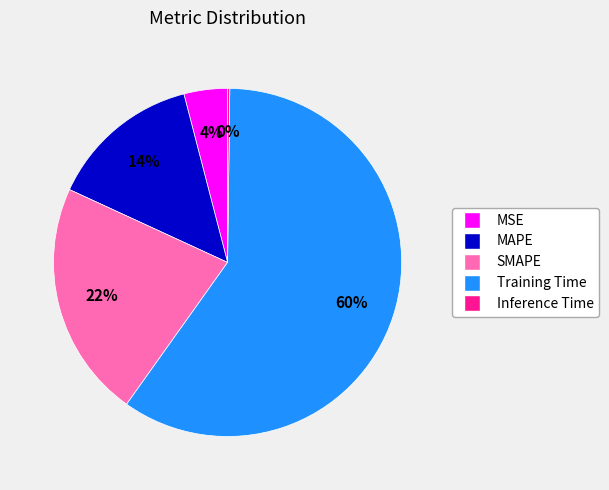

Which slice is the largest?

Training Time